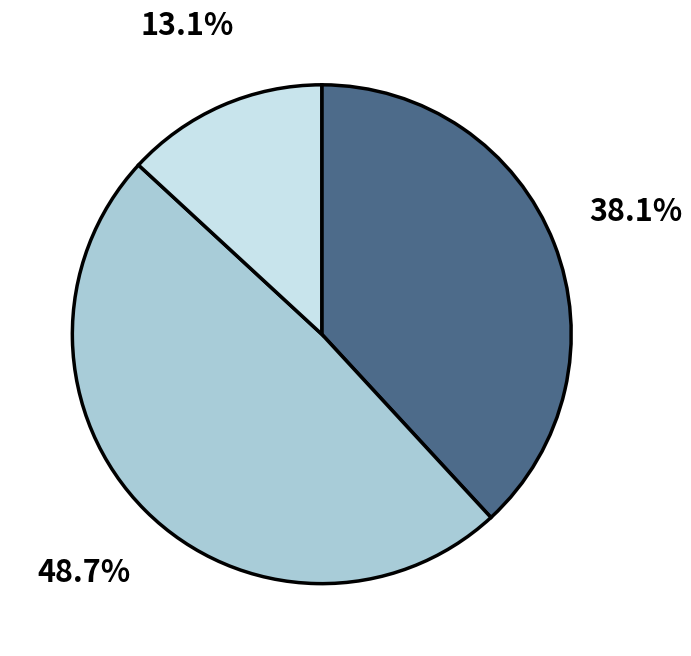

Does any single category account for the majority?

No